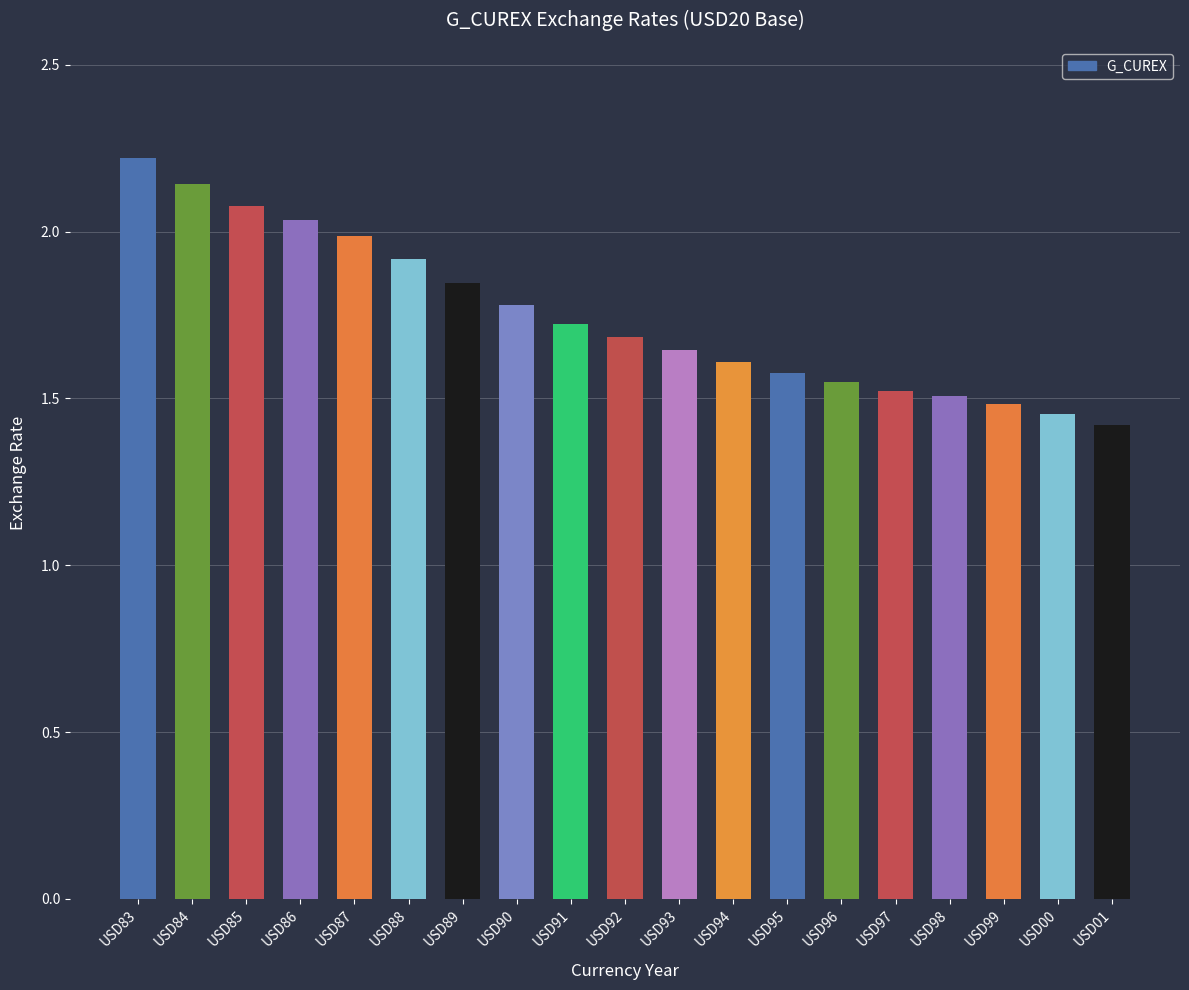

True or false: the data shows 2.8 at USD91.

False